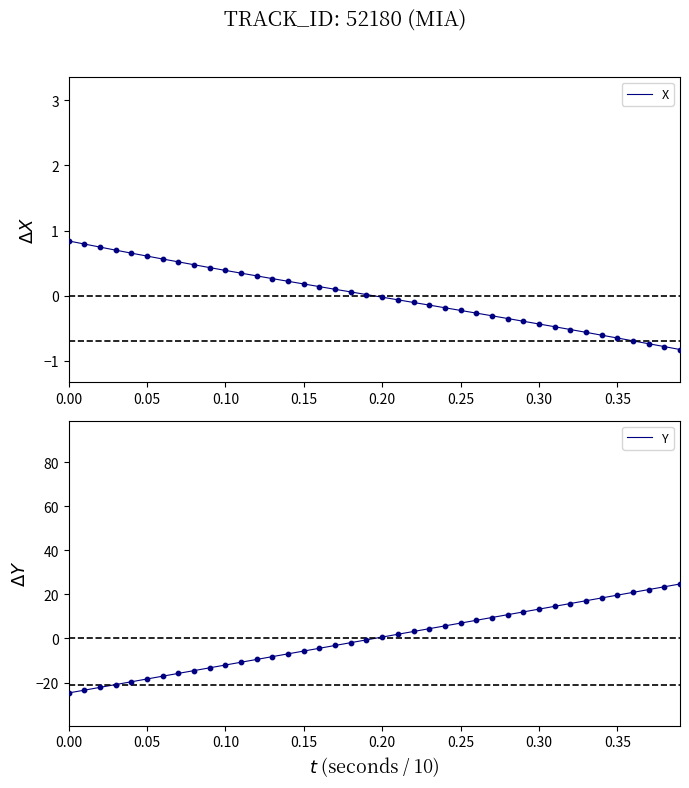

Is it true that X equals 0.2 at 0.10?

False